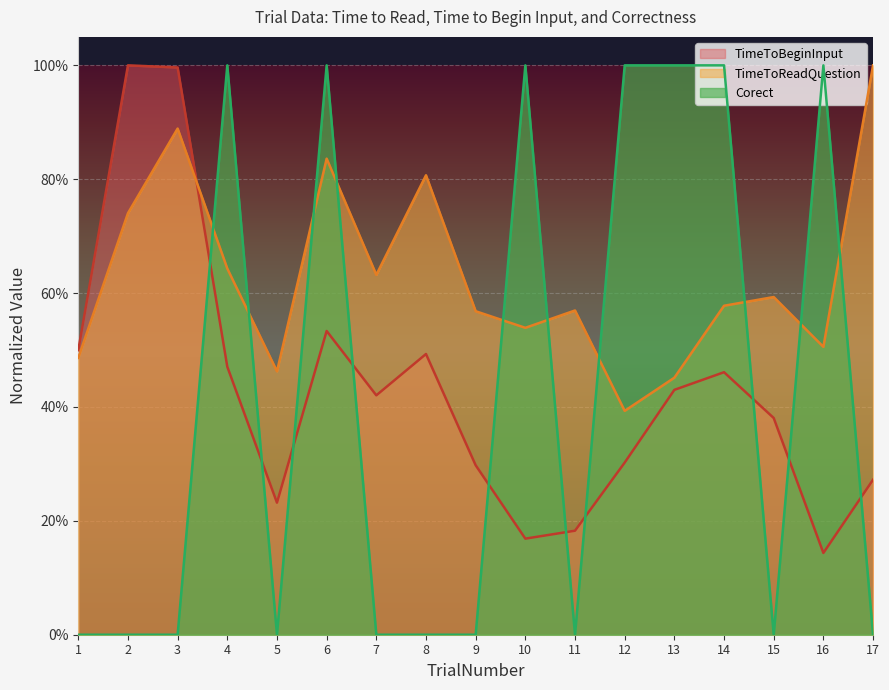

At which label does Corect reach its peak?

4